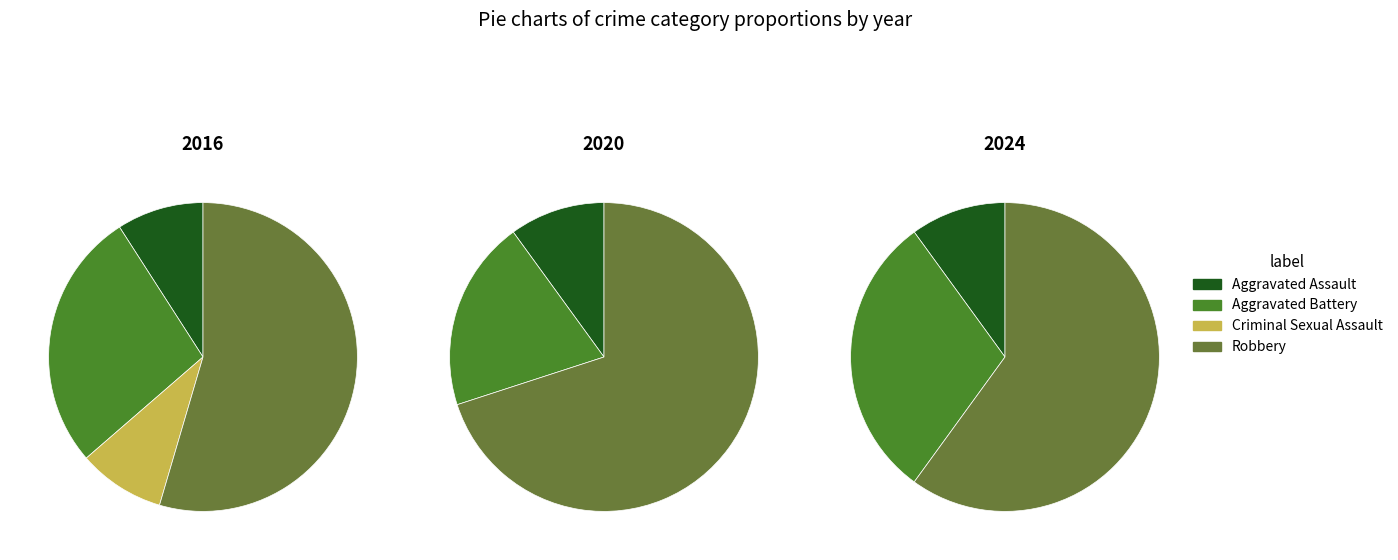

To the nearest percent, what is the average slice percentage?

25%